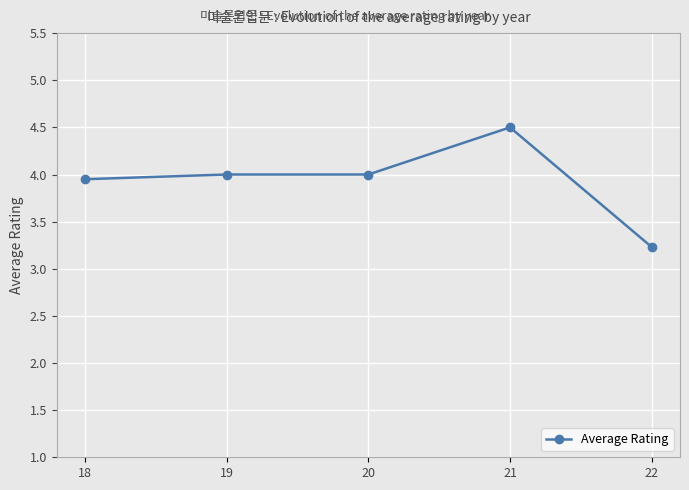

What is the sum of all values?

19.7